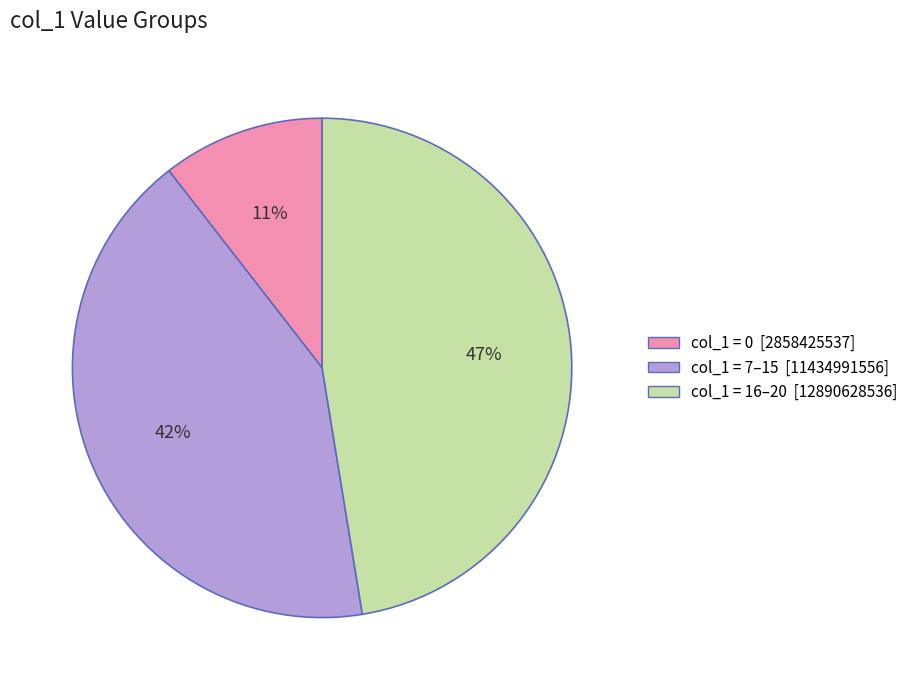

True or false: col_1 = 7–15 [11434991556] accounts for 31% of the total.

False